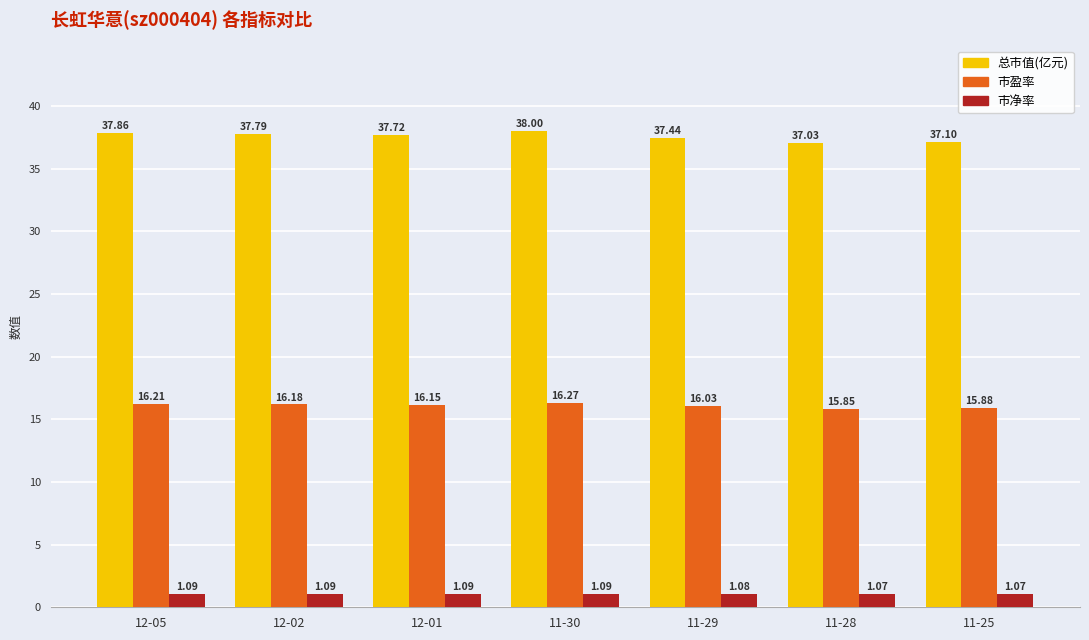

Does the chart contain any negative values?

No